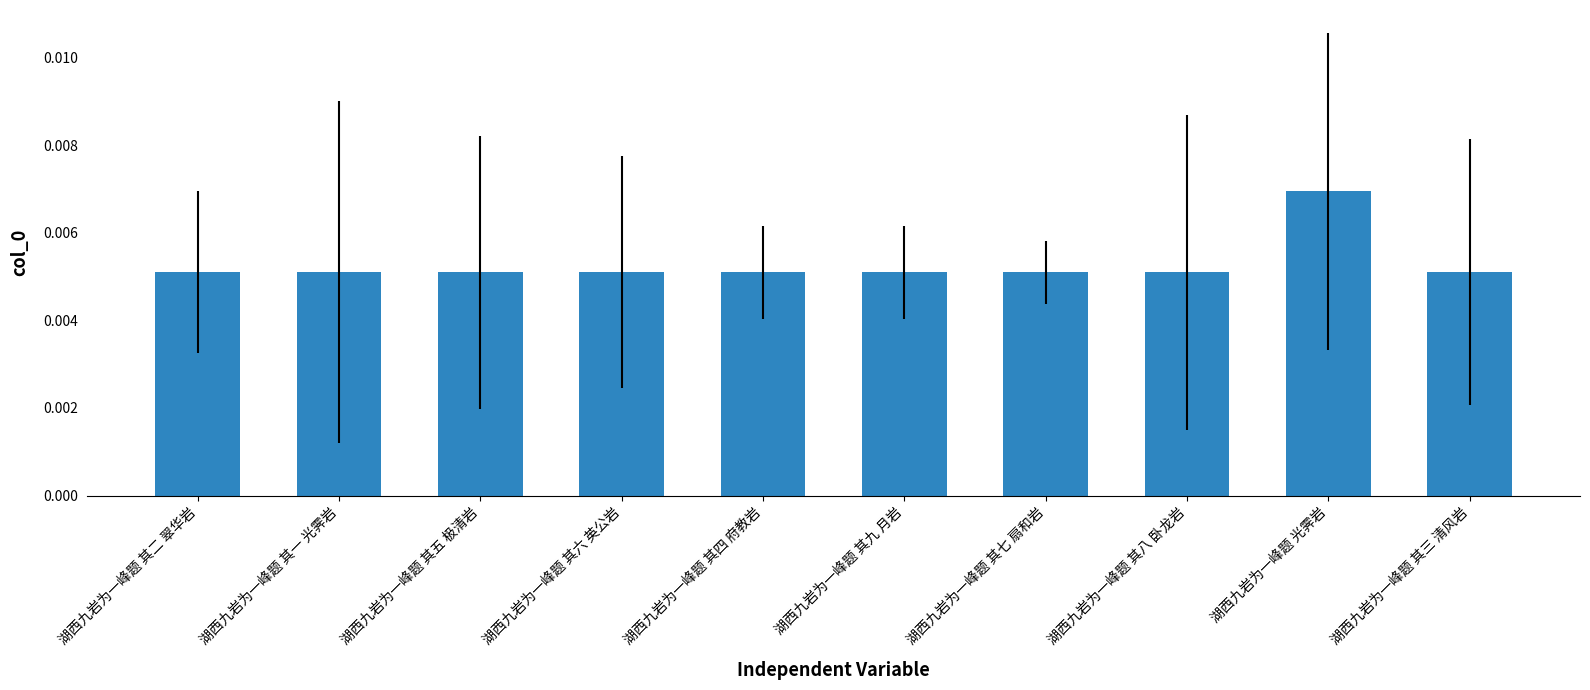

What is the label of the 4th bar from the right?

湖西九岩为一峰题 其七 扇和岩